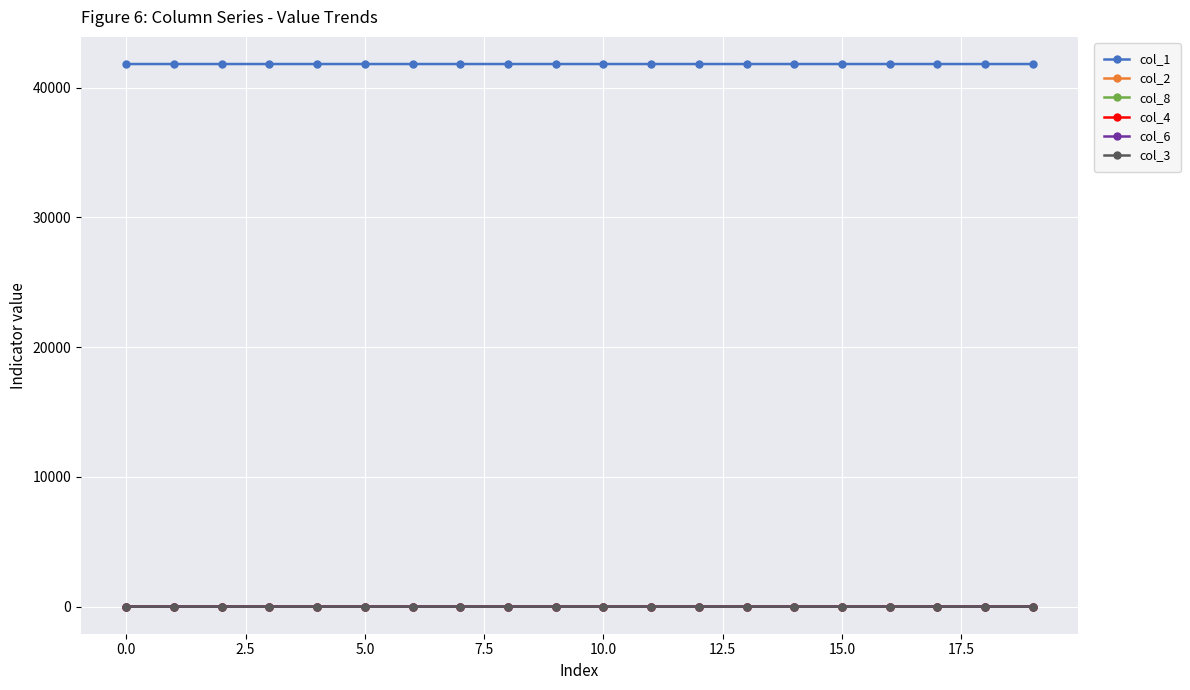

True or false: col_1 and col_3 cross at least once.

False